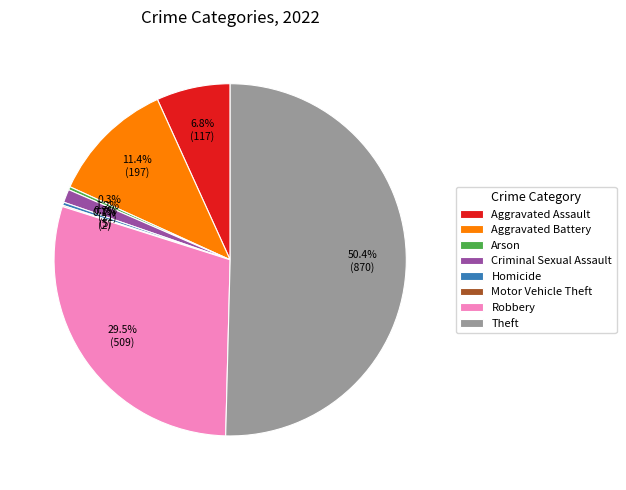

Which category has the biggest portion of the pie?

Theft